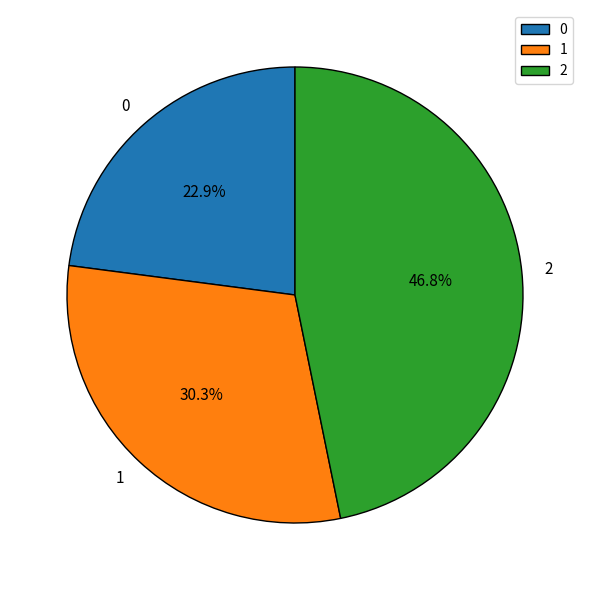

What percentage is the 1 slice, to the nearest percent?

30%